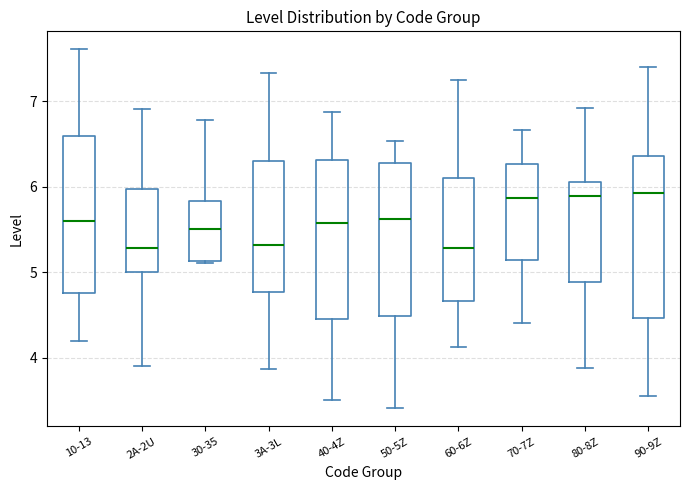

Where does the upper whisker of the box for 10-13 end on the y-axis? The values are not printed on the chart, so give them approximately, as read against the axis.

7.6